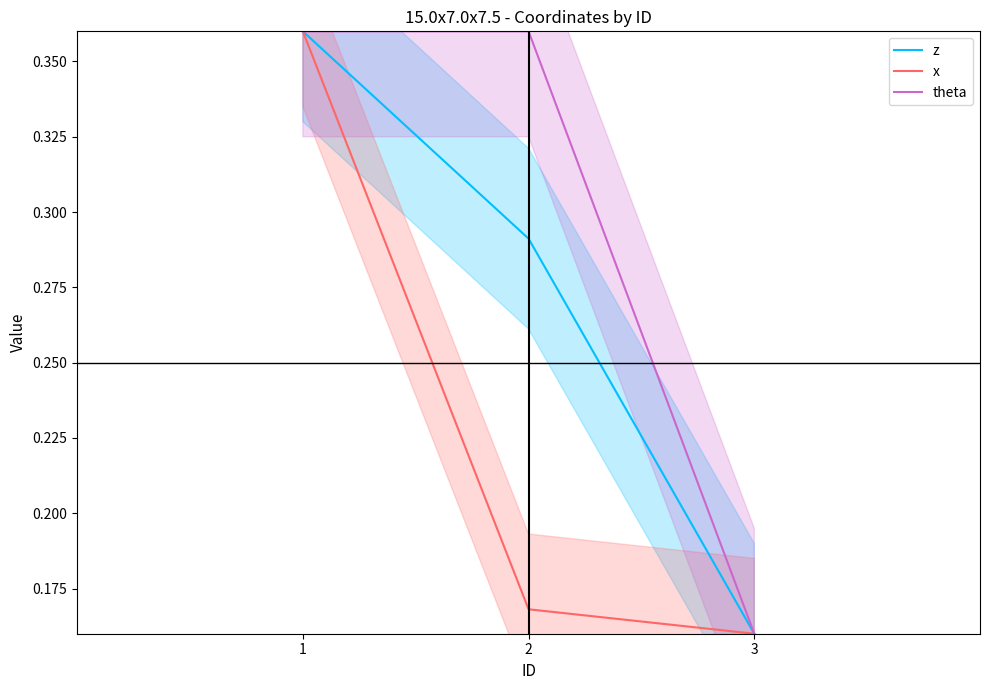

How many series are shown in this chart?

3